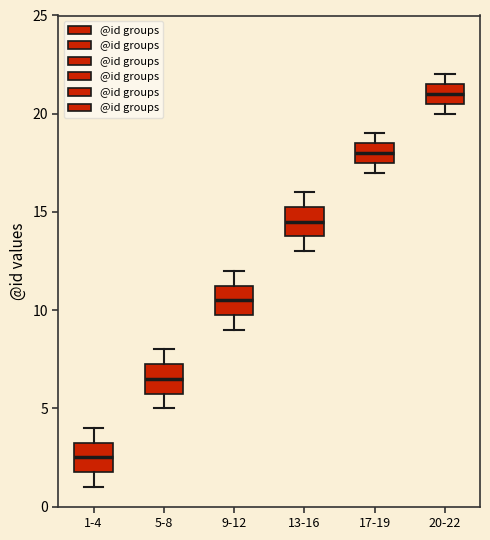

Reading left to right, transcribe this box plot: for each box, give where its median line is, the range the box spans, and where its two whiskers end, as read against the y-axis. The values are not printed on the chart, so give them approximately, as read against the axis.

1-4: median 2.5, box 2.0 to 3.5, whiskers 1.0 to 4.0
5-8: median 6.5, box 6.0 to 7.5, whiskers 5.0 to 8.0
9-12: median 10.5, box 10.0 to 11.5, whiskers 9.0 to 12.0
13-16: median 14.5, box 14.0 to 15.5, whiskers 13.0 to 16.0
17-19: median 18.0, box 17.5 to 18.5, whiskers 17.0 to 19.0
20-22: median 21.0, box 20.5 to 21.5, whiskers 20.0 to 22.0